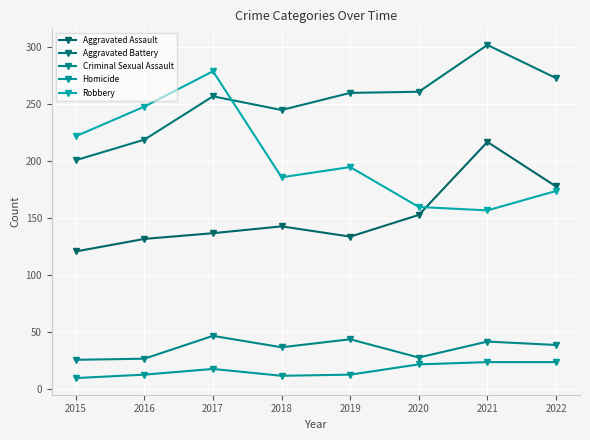

What is the difference between the maximum and minimum values in the Criminal Sexual Assault series?

21